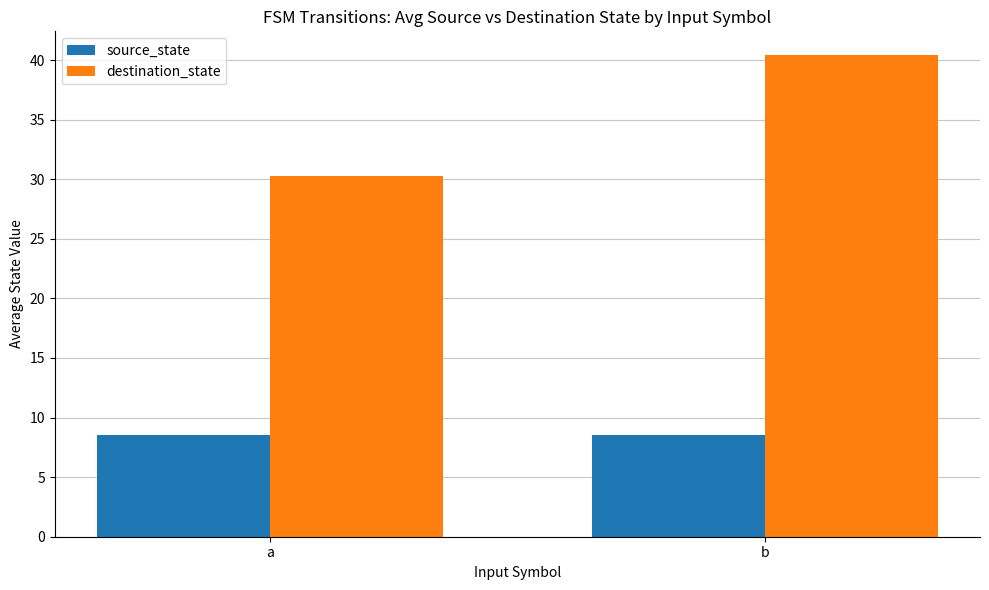

Is it true that source_state equals 8.5 at b?

True